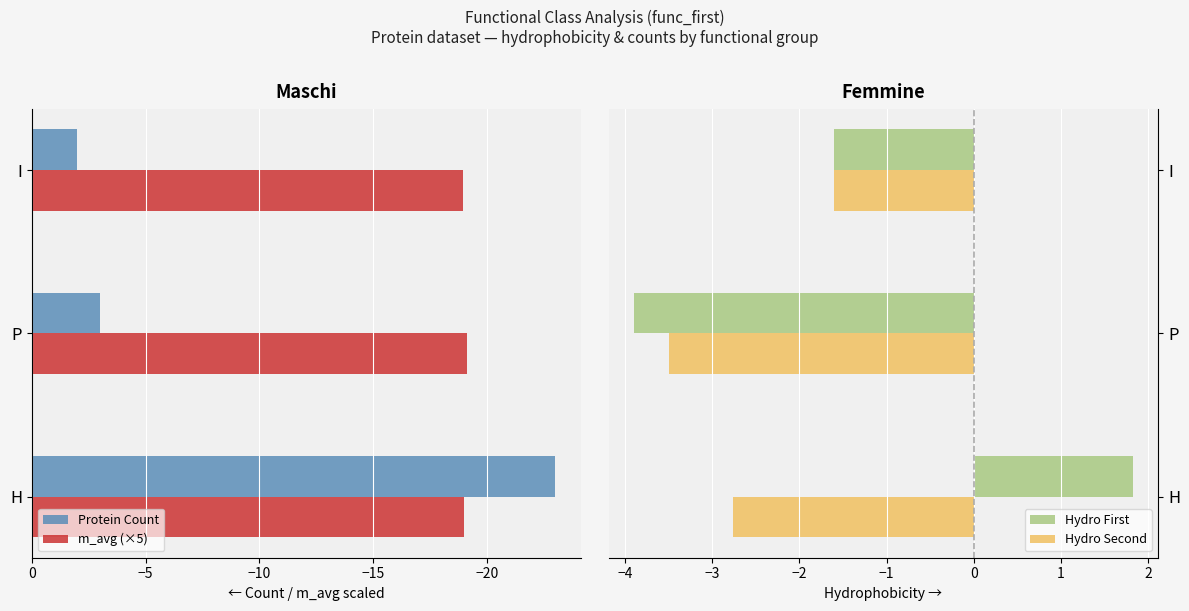

Is it true that Hydro Second equals -1.5 at P?

False